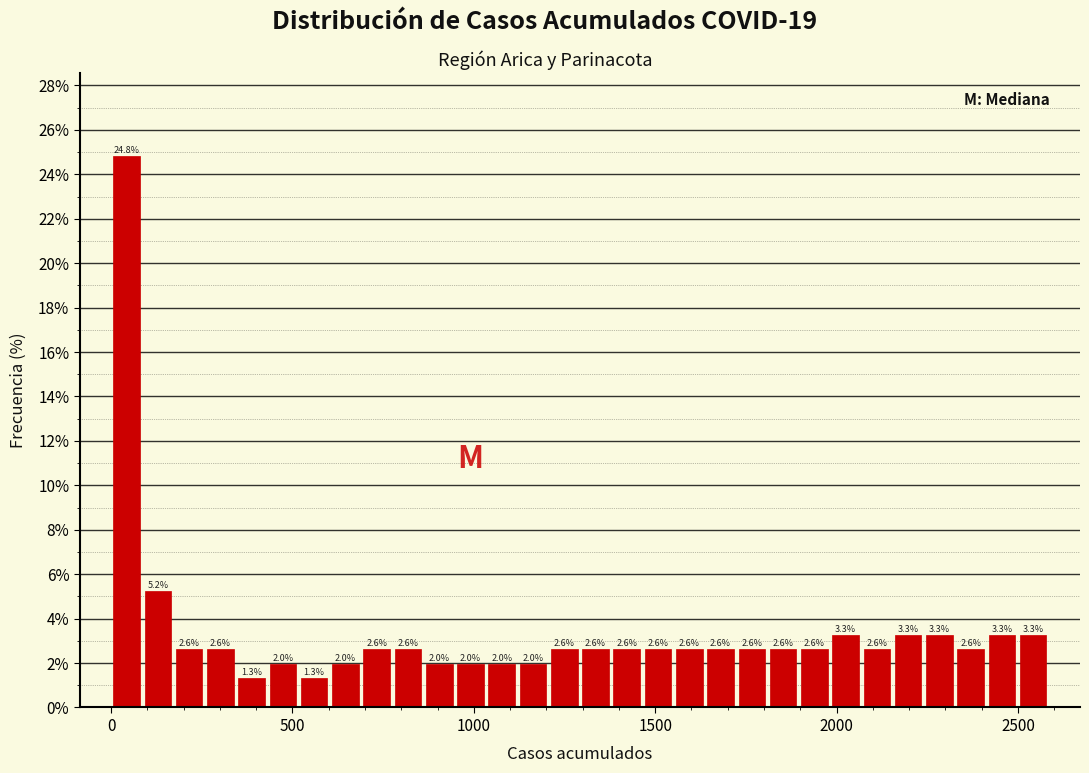

Around what value on the x-axis is the tallest bar? Give the approximate position of its centre, as read against the axis.

50